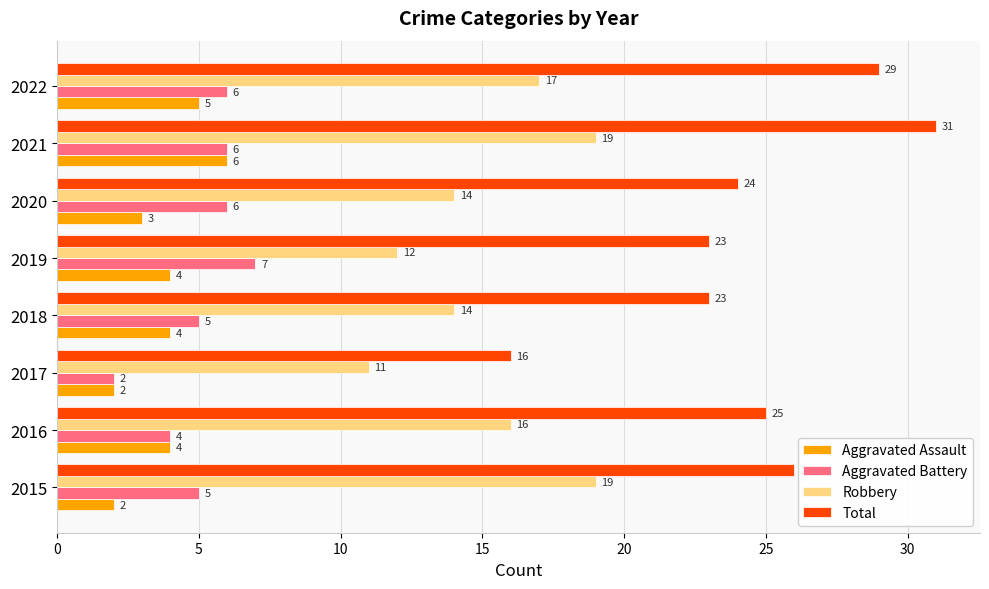

Is it true that Robbery equals 11 at 2017?

True